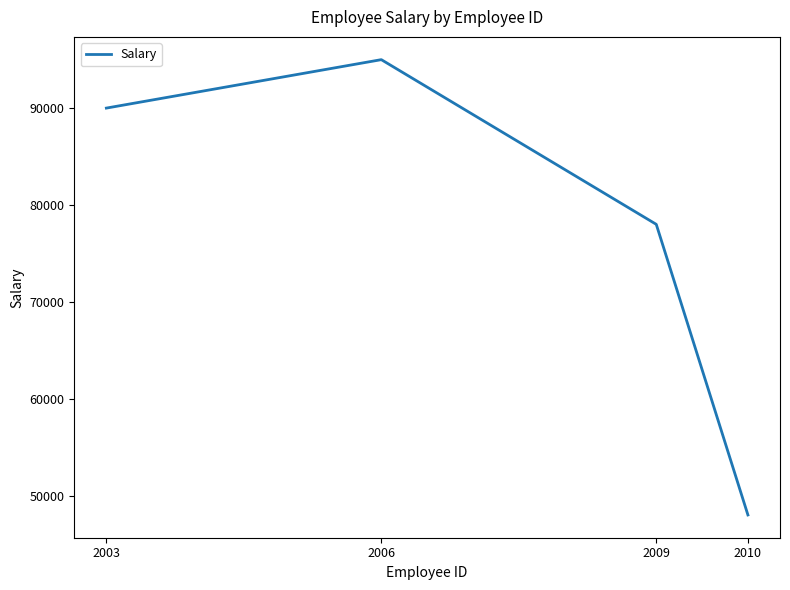

Is this an area chart (filled region under the line)?

No